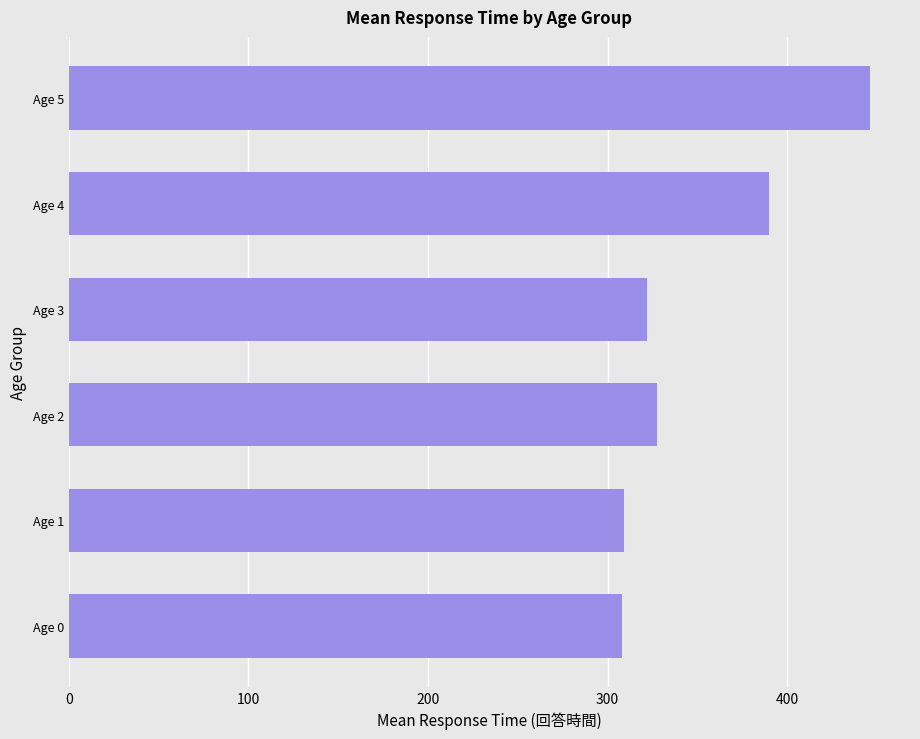

What is the difference between the maximum and second lowest values?

137.0